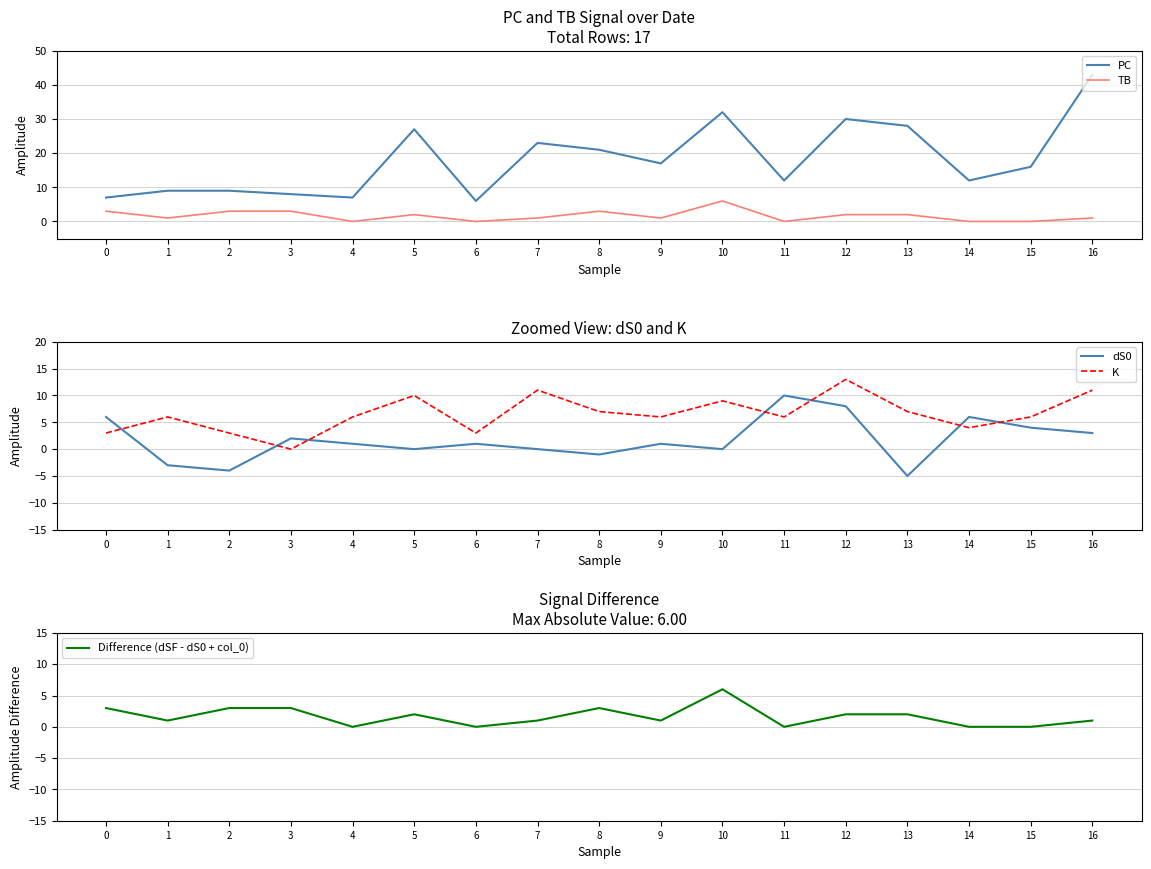

Which series has the widest spread of values?

PC